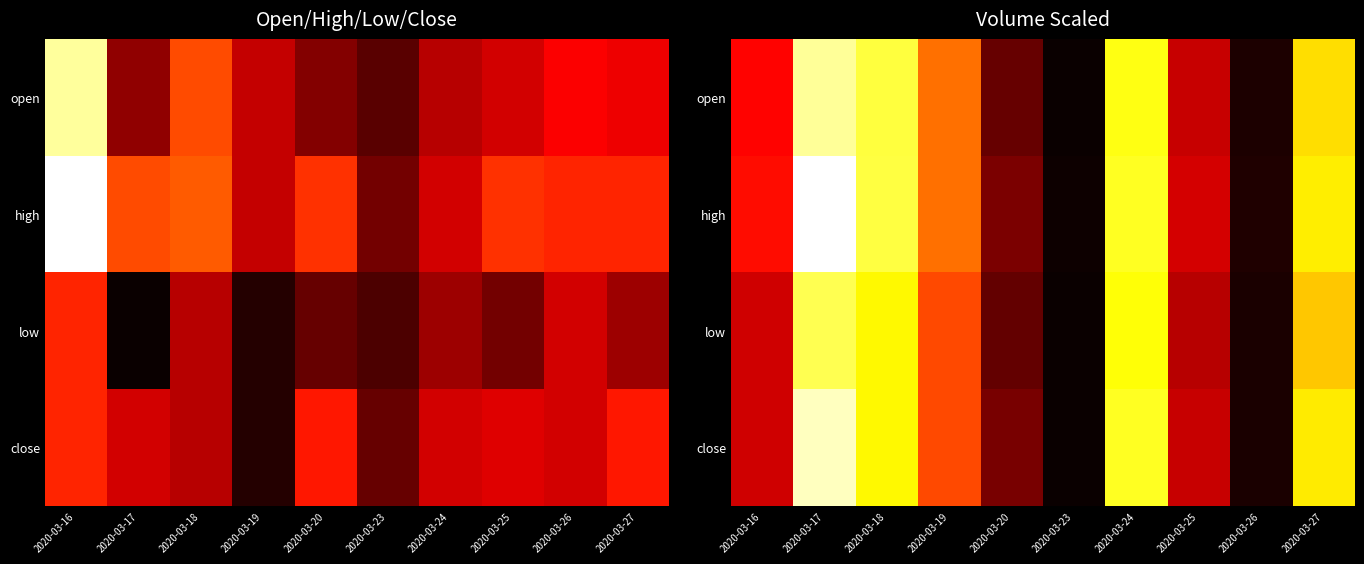

Is the value of close at 2020-03-26 greater than the value of low at 2020-03-25?

No